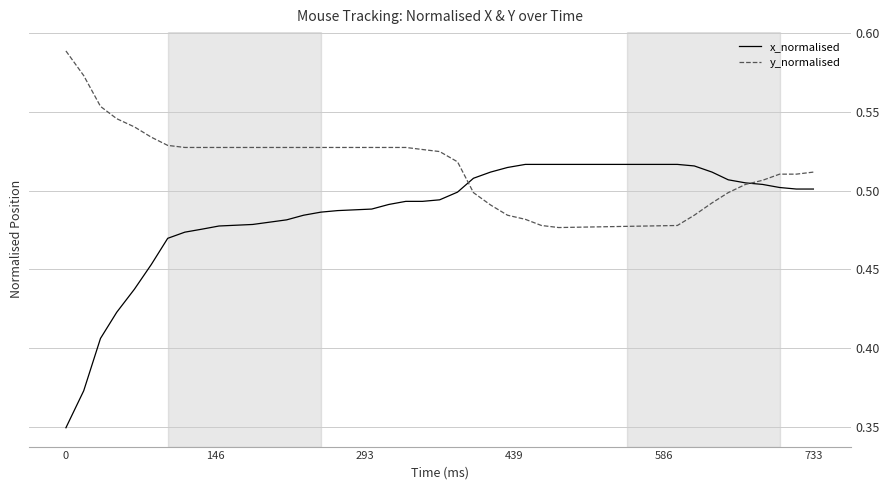

Which series has the largest total across all categories?

y_normalised